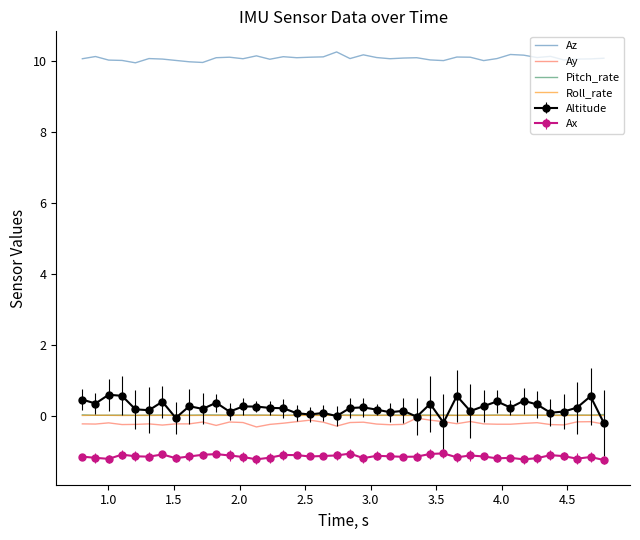

True or false: Pitch_rate and Az intersect in this chart.

False